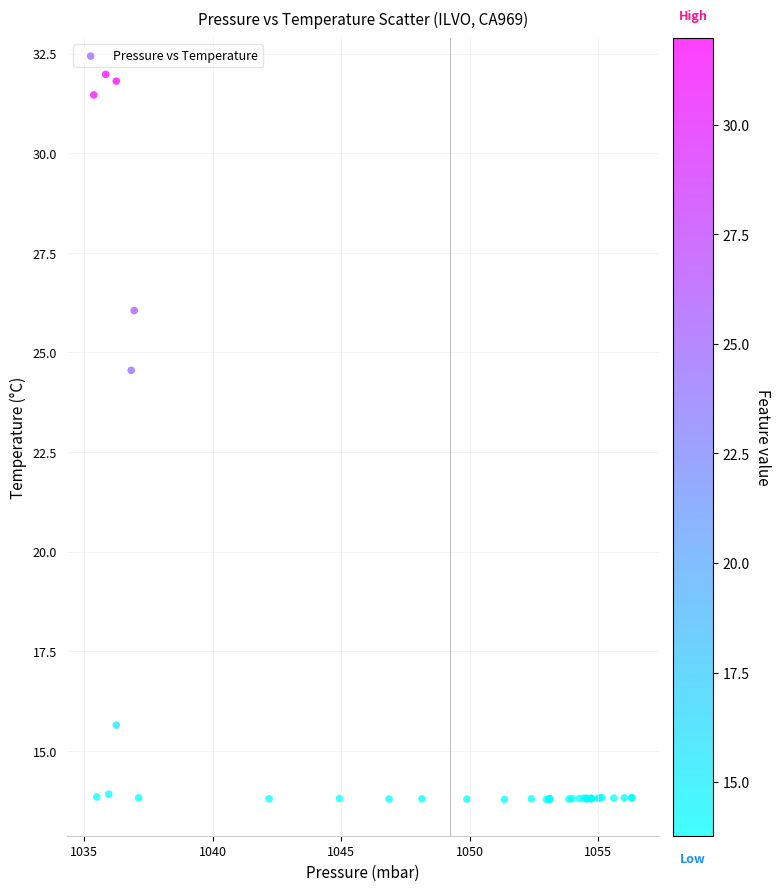

What Y value in the scatter plot is closest to 22?

24.6